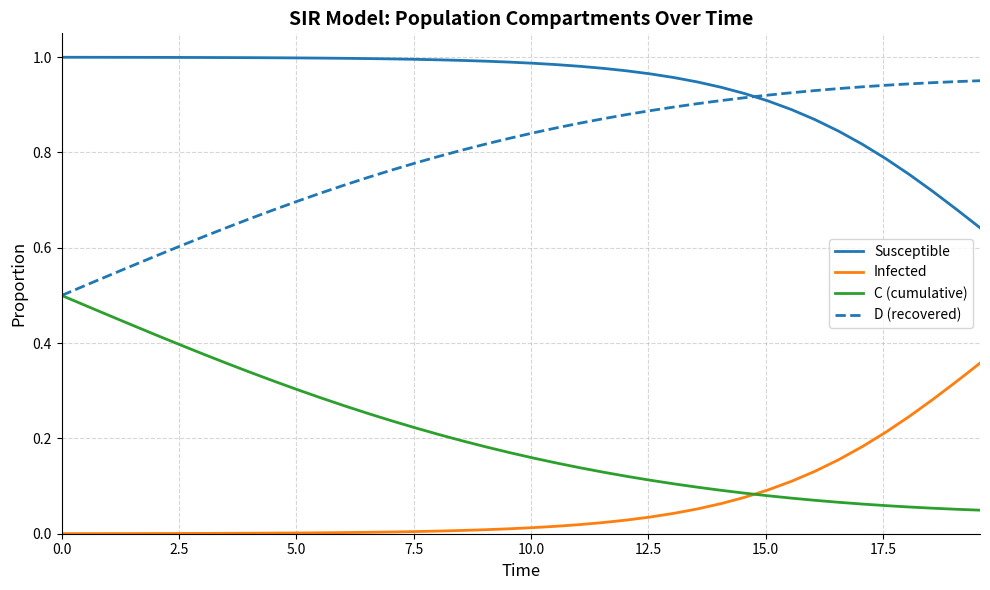

What is the sum of all Susceptible values?

37.5